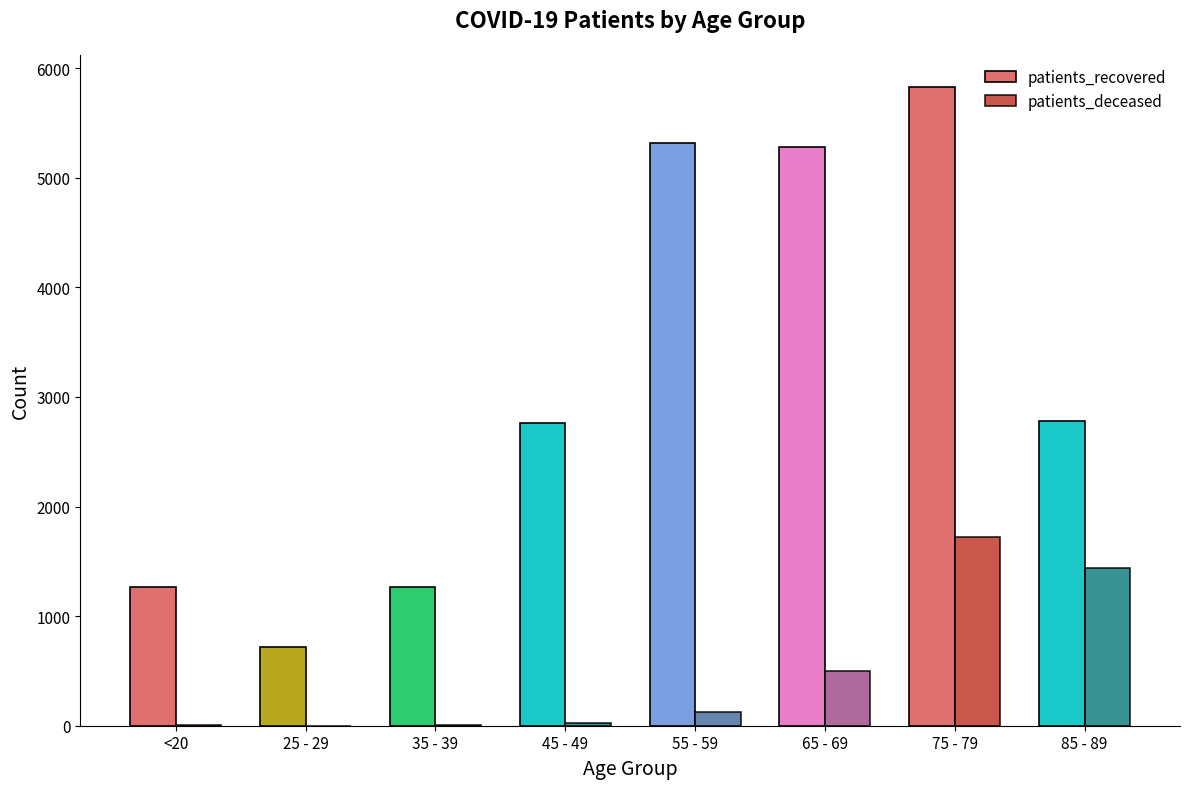

Which series has the largest total across all categories?

patients_recovered